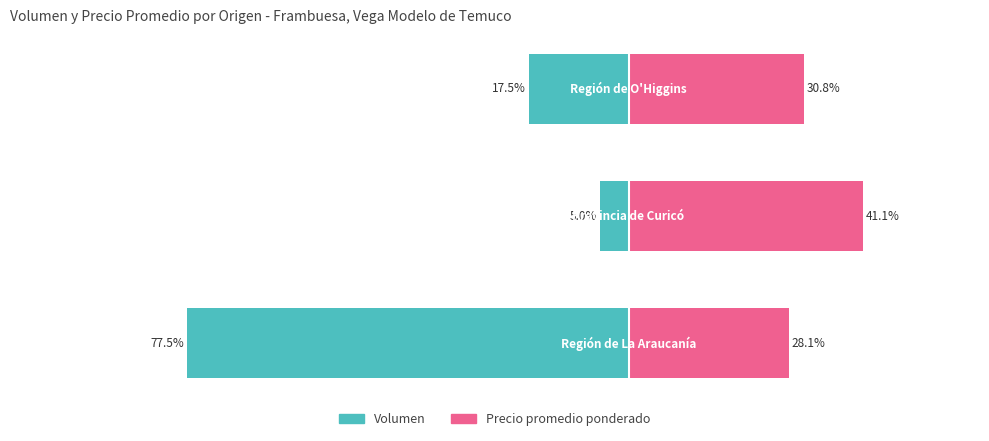

What is the sum of the Precio promedio ponderado values at 0 and 2?

58.9